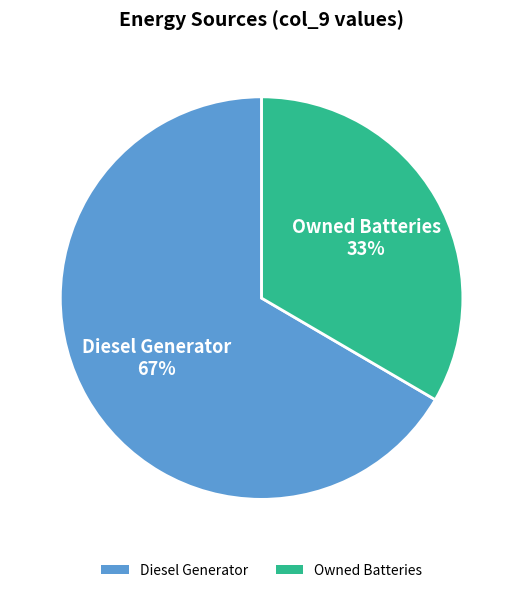

What is the ratio of the value at Owned Batteries to the value at Diesel Generator?

0.5